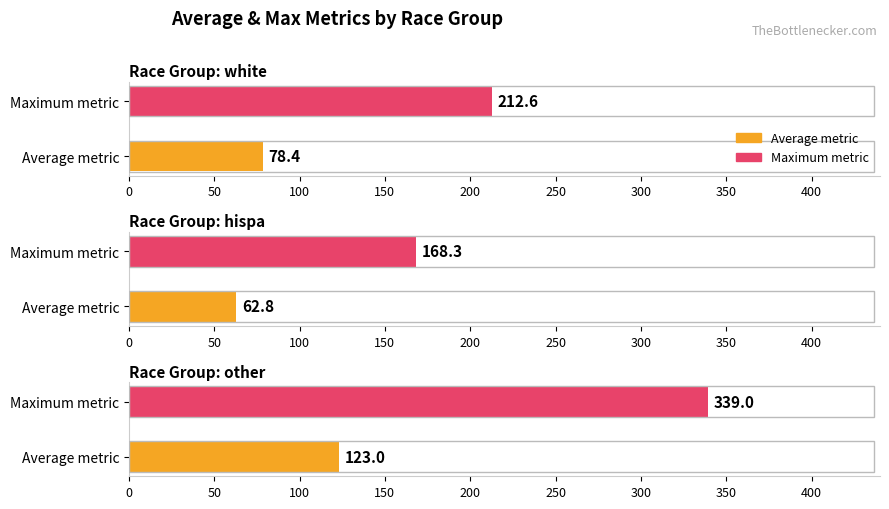

The Total Chol series shows 165 at white. True or false?

False